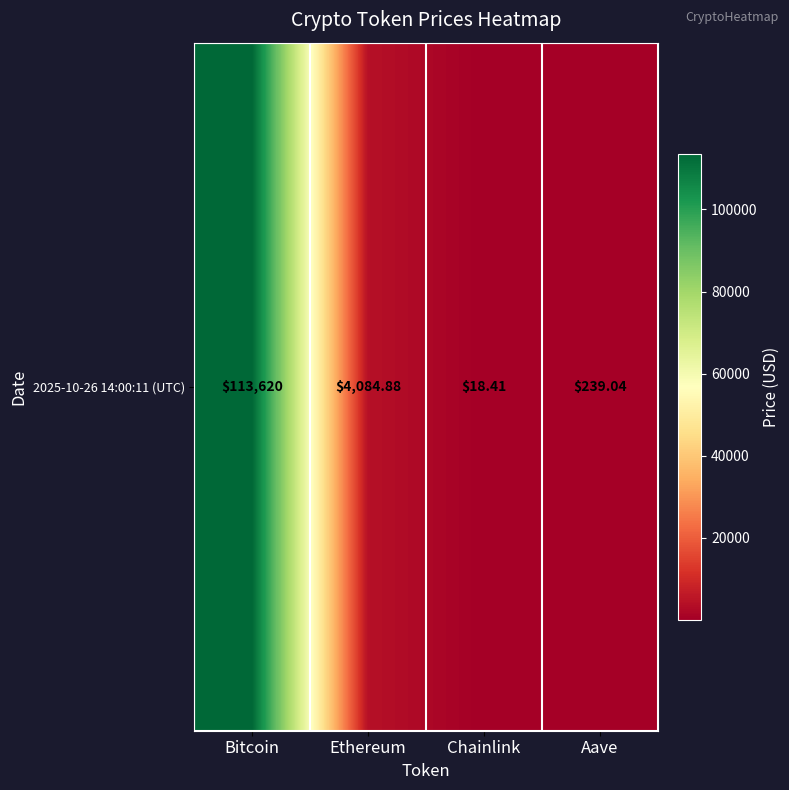

Reading left to right, extract all data points from this chart.

Bitcoin=113620.0	Ethereum=4084.9	Chainlink=18.4	Aave=239.0